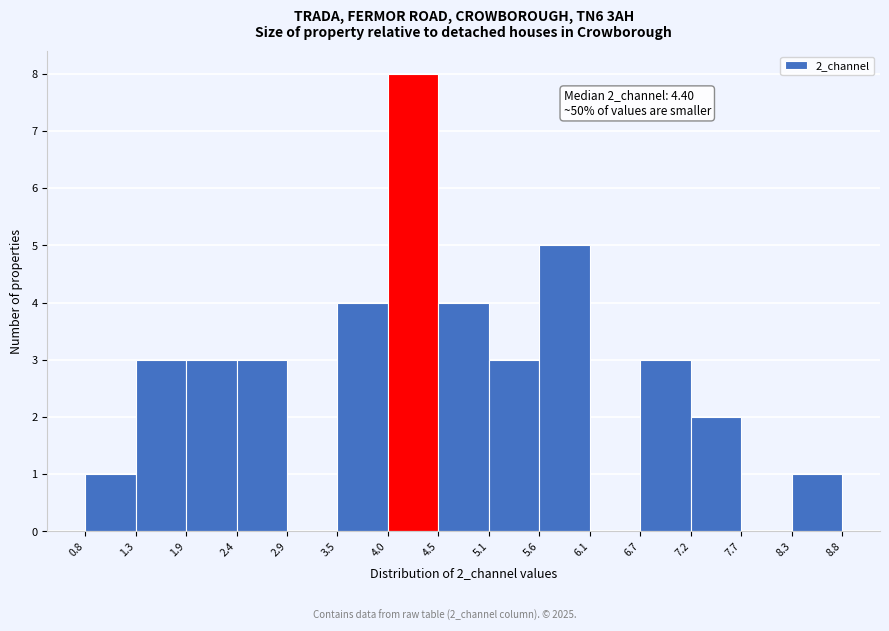

Which range on the x-axis has the tallest bar?

4.0 to 4.5